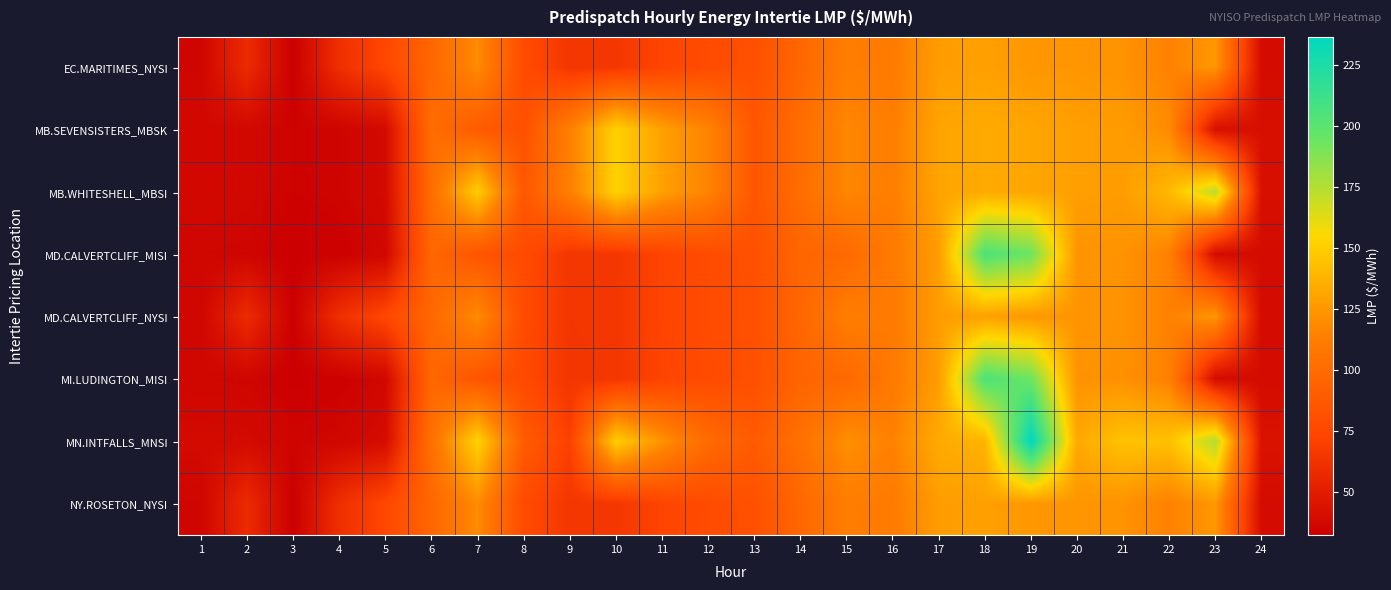

What is the minimum value shown in the chart?

32.3